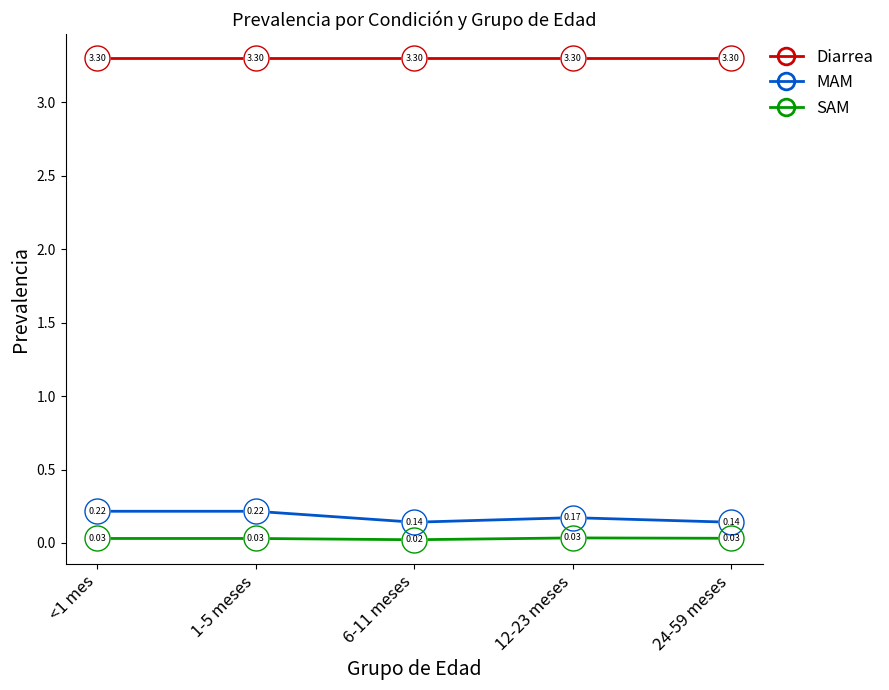

What is the total value across all series at 12-23 meses?

3.5